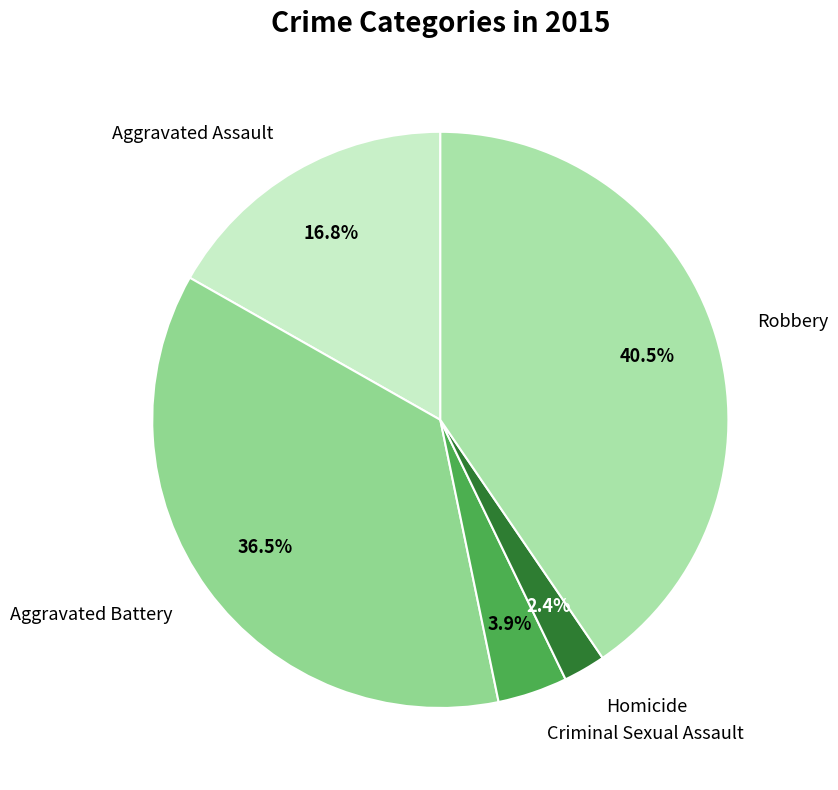

What is the largest slice in the pie chart?

Robbery